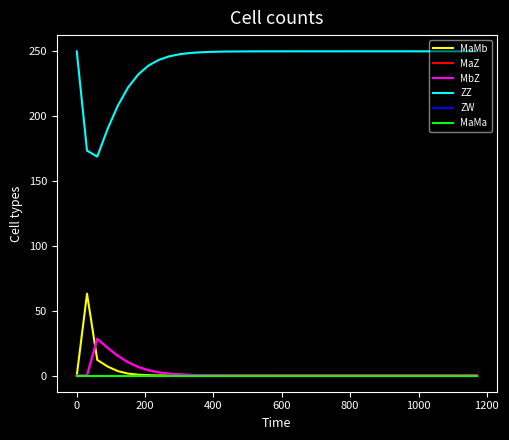

True or false: ZW and MaMa intersect in this chart.

False